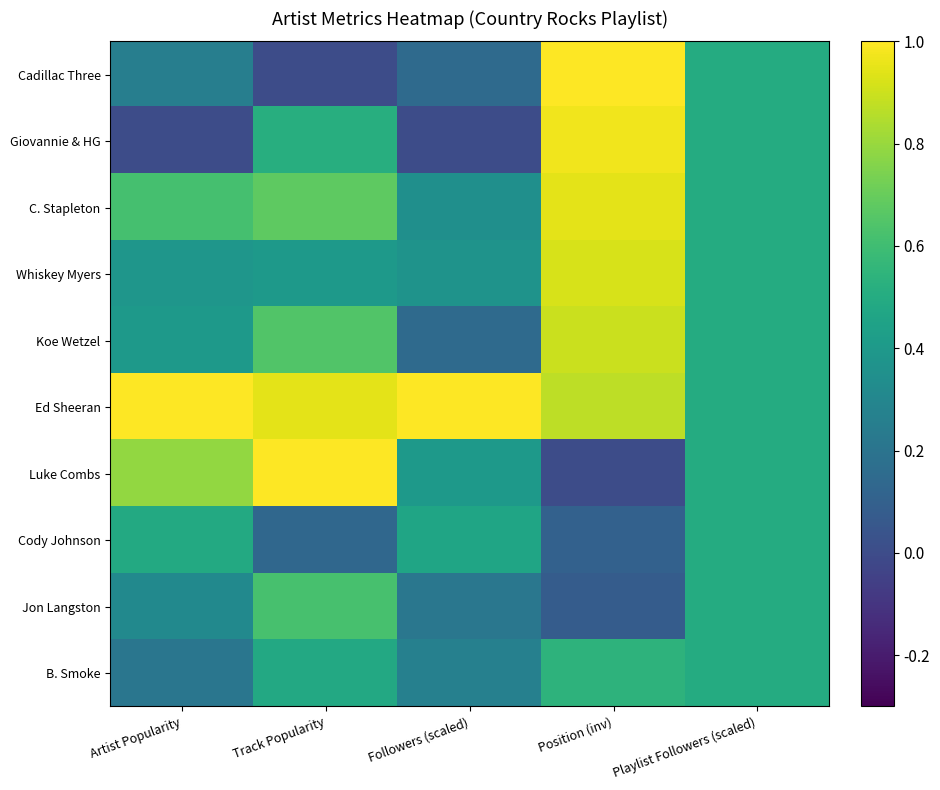

Reading left to right, transcribe all the data shown in this chart.

Cadillac Three: Artist Popularity=0.3	Track Popularity=0.0	Followers (scaled)=0.1	Position (inv)=1.0	Playlist Followers (scaled)=0.5
Giovannie & HG: Artist Popularity=0.0	Track Popularity=0.5	Followers (scaled)=0.0	Position (inv)=1.0	Playlist Followers (scaled)=0.5
C. Stapleton: Artist Popularity=0.6	Track Popularity=0.7	Followers (scaled)=0.3	Position (inv)=0.9	Playlist Followers (scaled)=0.5
Whiskey Myers: Artist Popularity=0.4	Track Popularity=0.4	Followers (scaled)=0.4	Position (inv)=0.9	Playlist Followers (scaled)=0.5
Koe Wetzel: Artist Popularity=0.4	Track Popularity=0.6	Followers (scaled)=0.1	Position (inv)=0.9	Playlist Followers (scaled)=0.5
Ed Sheeran: Artist Popularity=1.0	Track Popularity=0.9	Followers (scaled)=1.0	Position (inv)=0.9	Playlist Followers (scaled)=0.5
Luke Combs: Artist Popularity=0.8	Track Popularity=1.0	Followers (scaled)=0.4	Position (inv)=0.0	Playlist Followers (scaled)=0.5
Cody Johnson: Artist Popularity=0.5	Track Popularity=0.1	Followers (scaled)=0.5	Position (inv)=0.1	Playlist Followers (scaled)=0.5
Jon Langston: Artist Popularity=0.3	Track Popularity=0.6	Followers (scaled)=0.2	Position (inv)=0.1	Playlist Followers (scaled)=0.5
B. Smoke: Artist Popularity=0.2	Track Popularity=0.5	Followers (scaled)=0.3	Position (inv)=0.5	Playlist Followers (scaled)=0.5